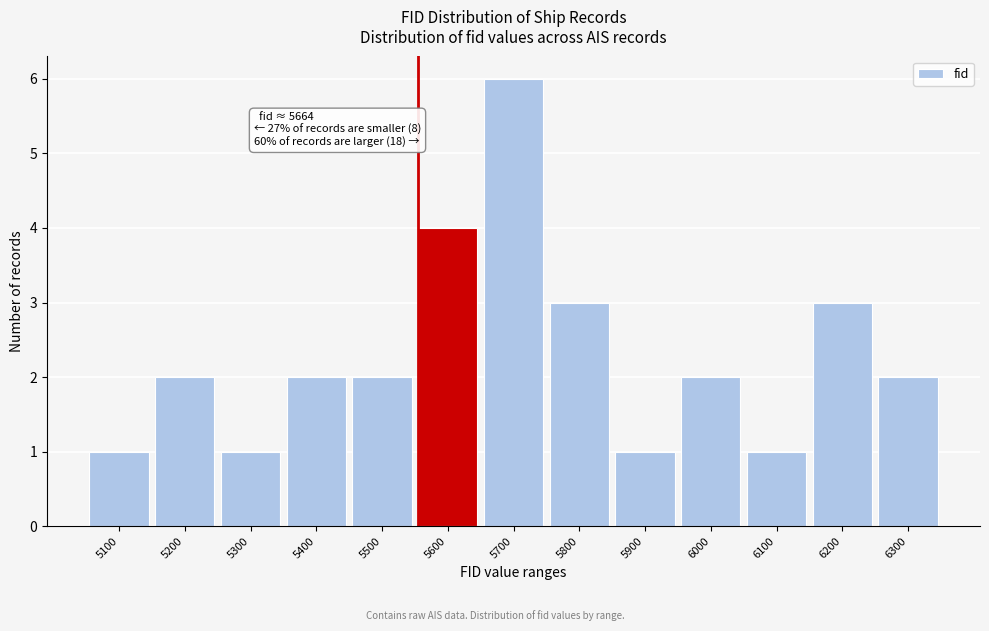

Reading right to left, transcribe all the data shown in this chart.

6300=2	6200=3	6100=1	6000=2	5900=1	5800=3	5700=6	5600=4	5500=2	5400=2	5300=1	5200=2	5100=1